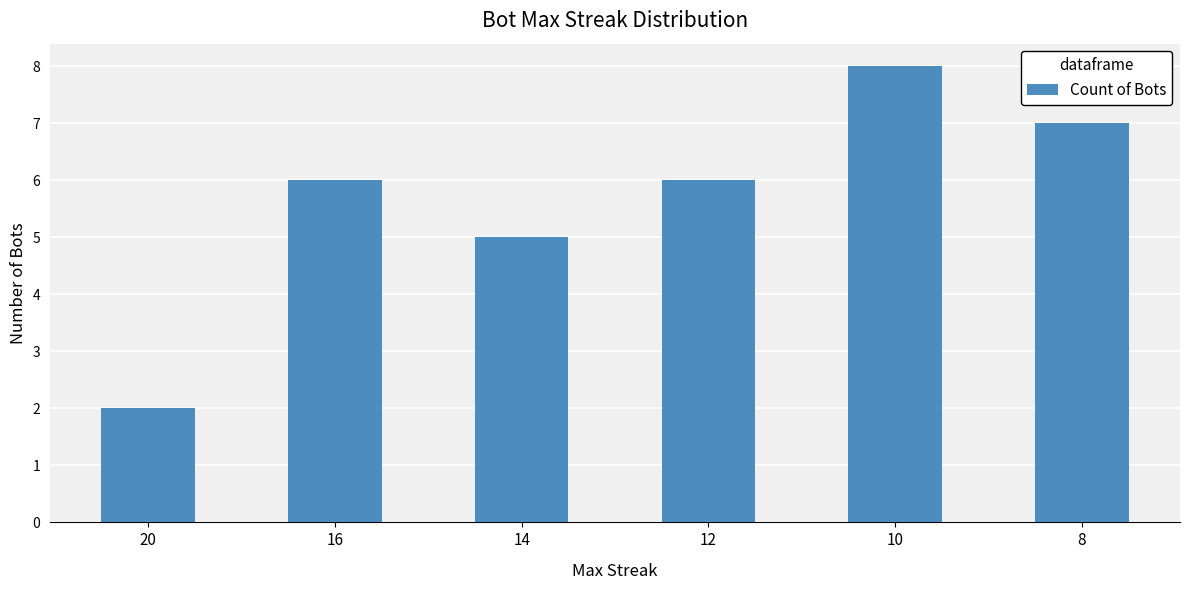

How many categories are shown in the chart?

6